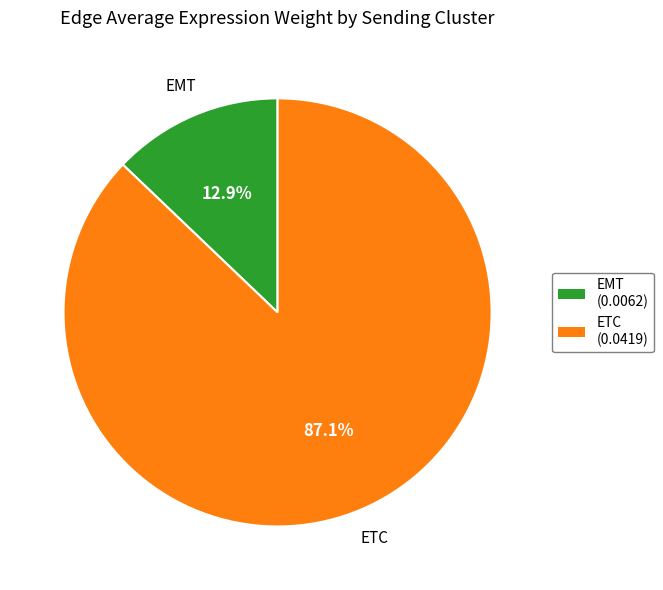

How much of the chart is everything except ETC?

12.9%